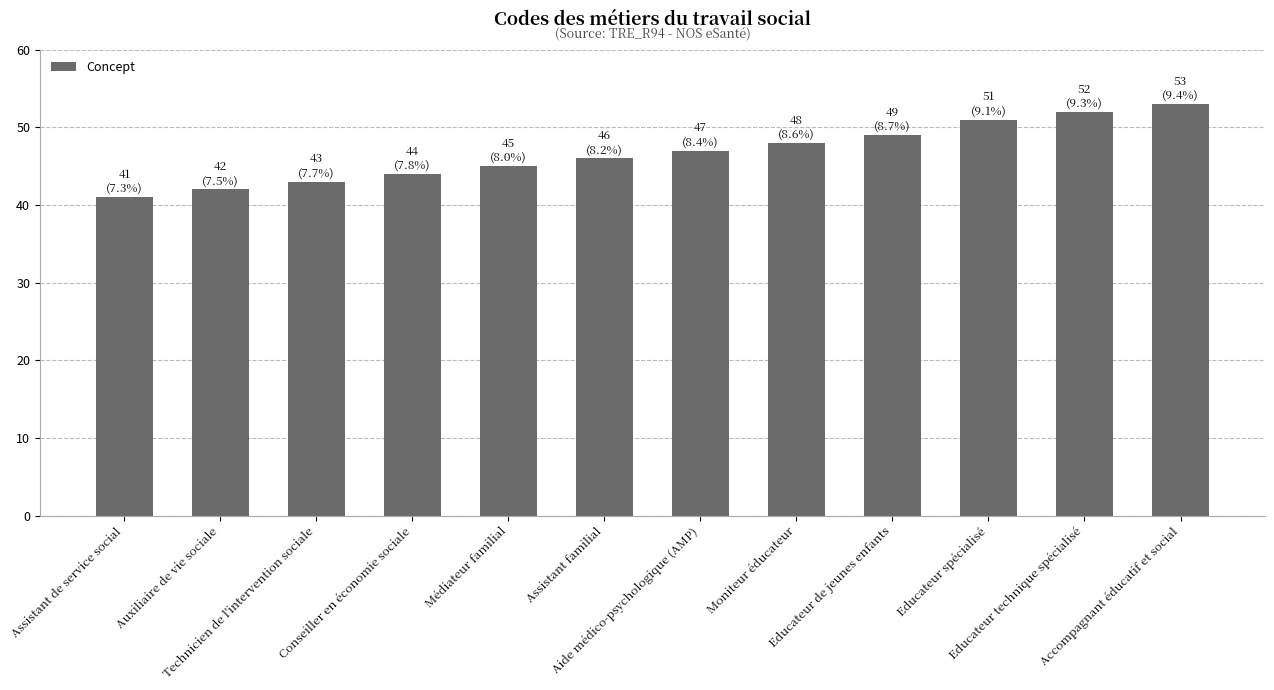

What is the change in value from Médiateur familial to Accompagnant éducatif et social?

+8